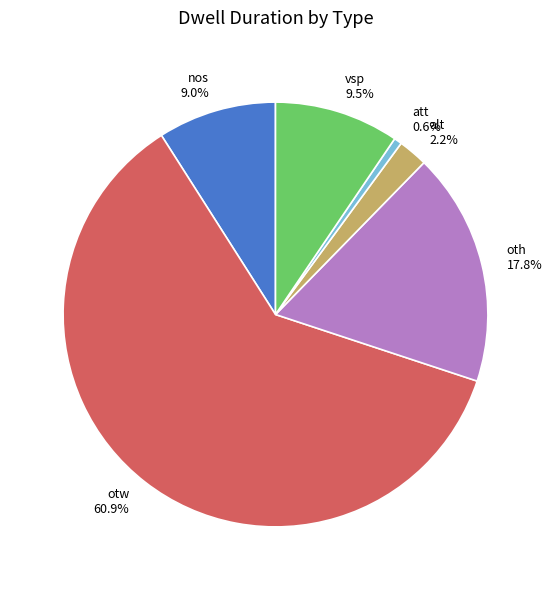

Count the number of slices in the pie.

6